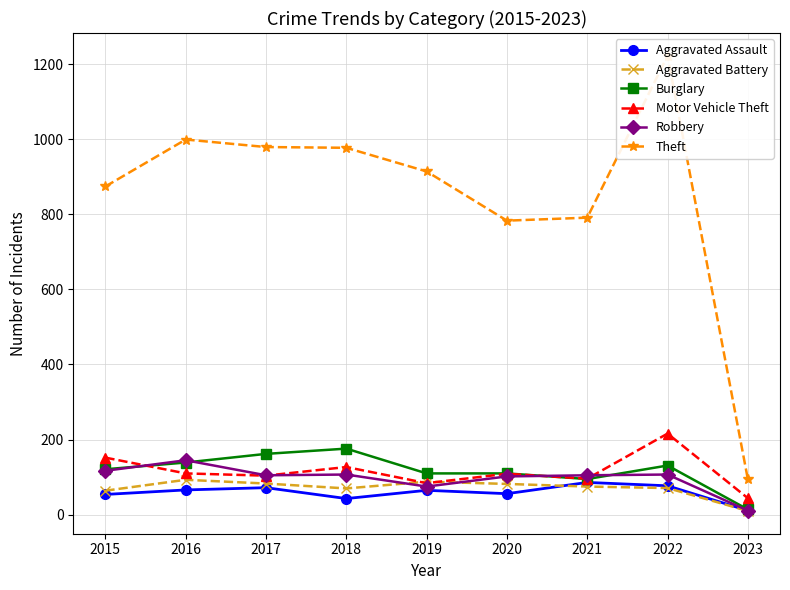

Does the chart display data point markers on the line(s)?

Yes